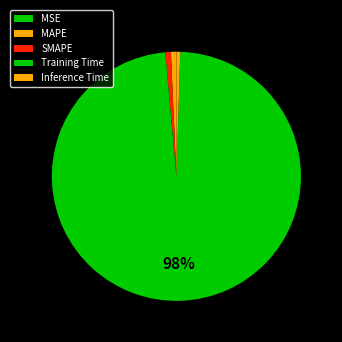

What percentage is the MAPE slice, to the nearest percent?

1%